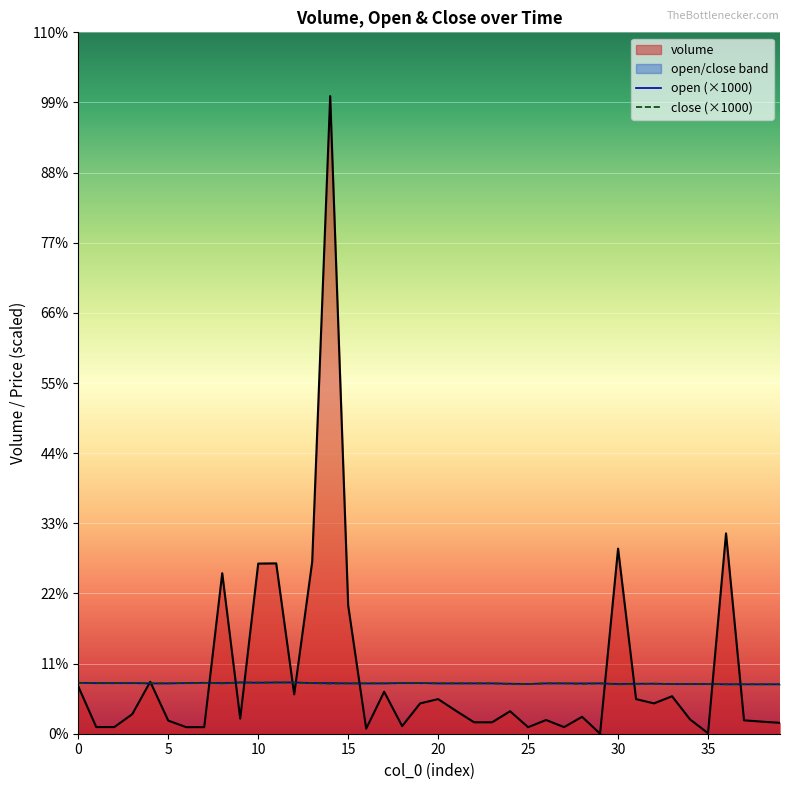

What is the difference between the maximum and minimum values in the volume series?

210165.6